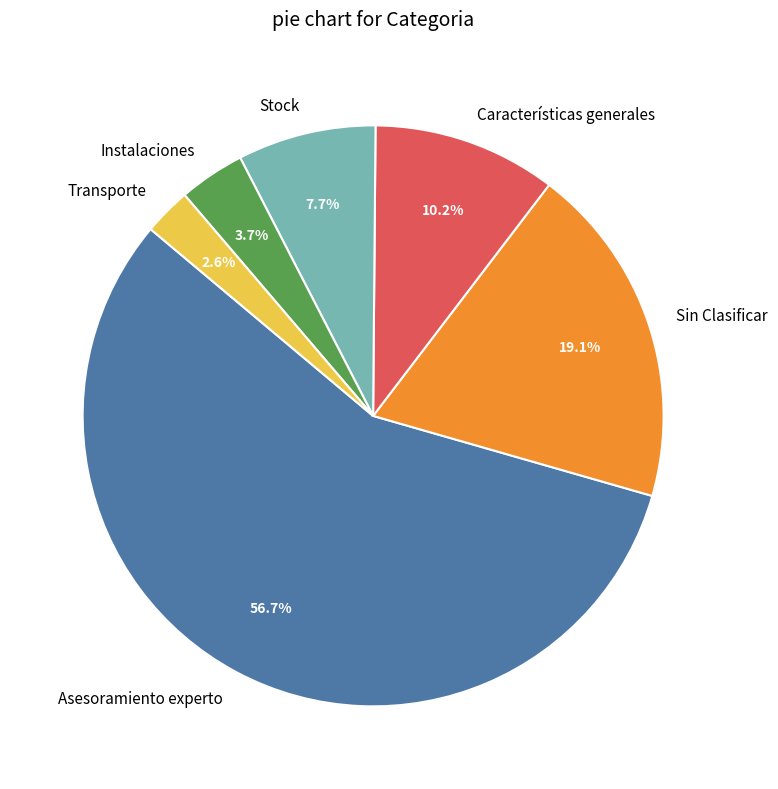

Rank the categories by value from lowest to highest.

Transporte, Instalaciones, Stock, Características generales, Sin Clasificar, Asesoramiento experto